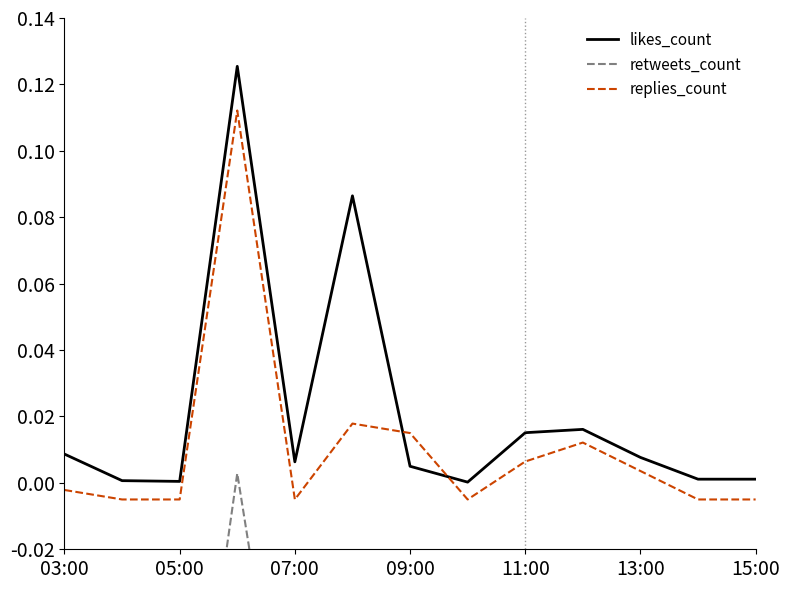

True or false: replies_count and likes_count intersect in this chart.

True